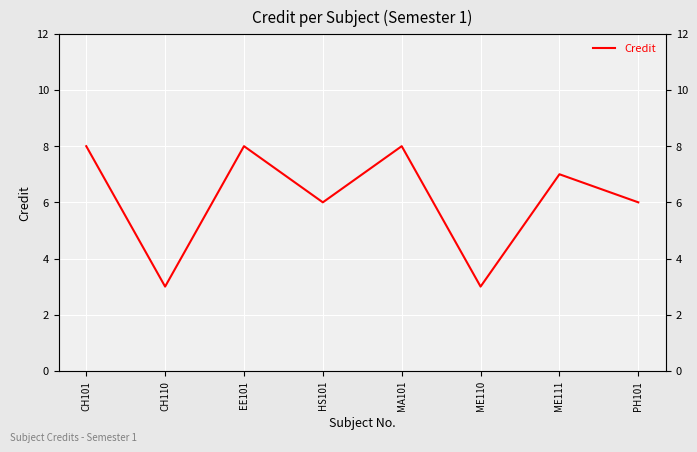

True or false: there are more than 0 points higher than both neighbors.

True